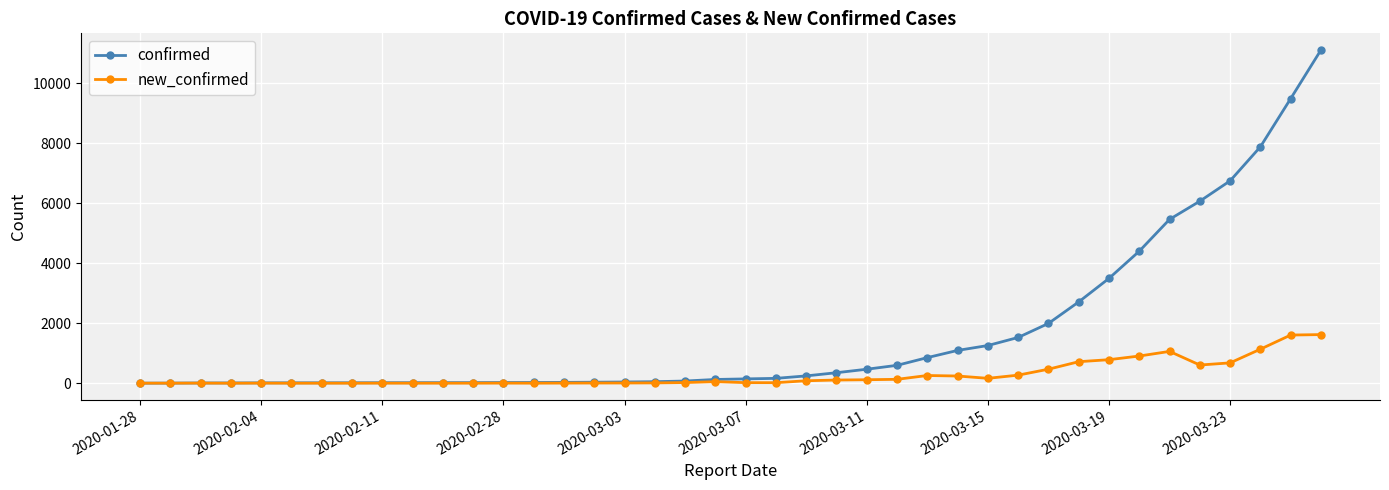

True or false: new_confirmed has more than 1 interior local peaks.

True